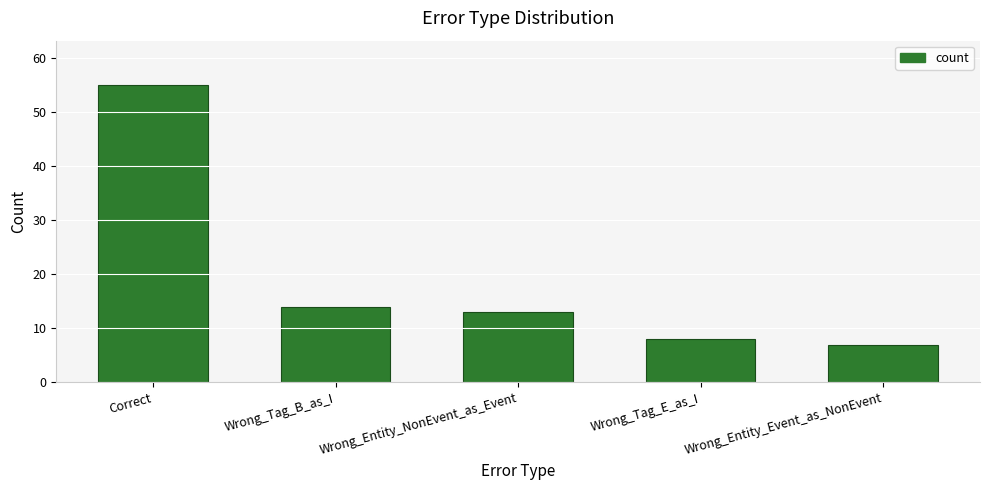

Where is the data nearest to the value 31?

Wrong_Tag_B_as_I